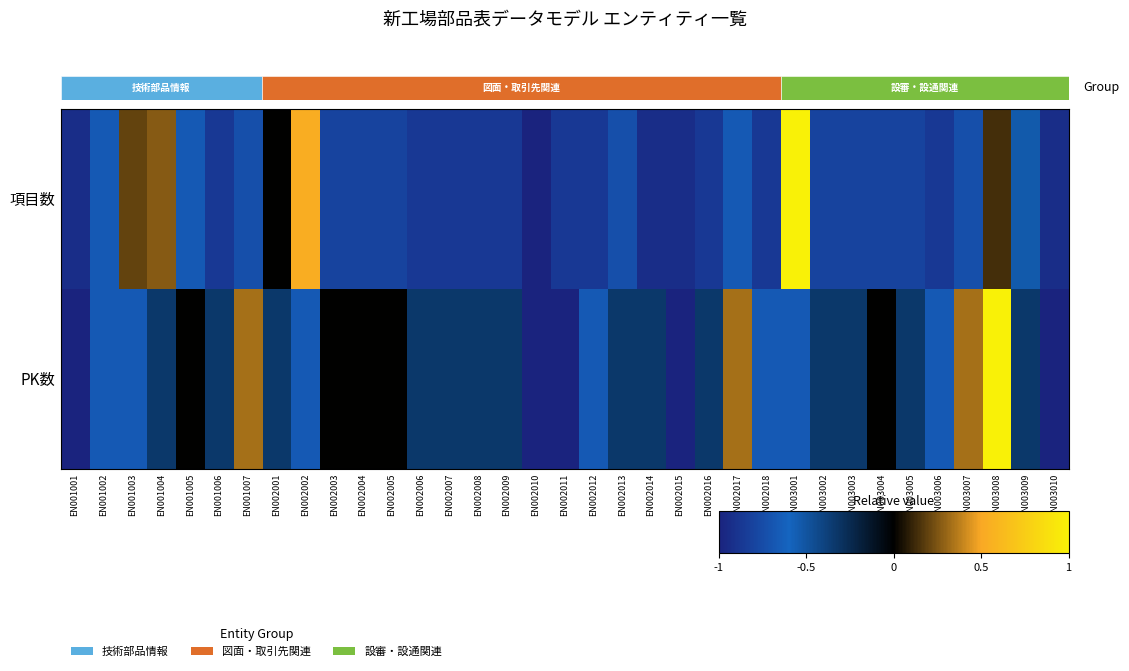

How many data points does each series have?

35